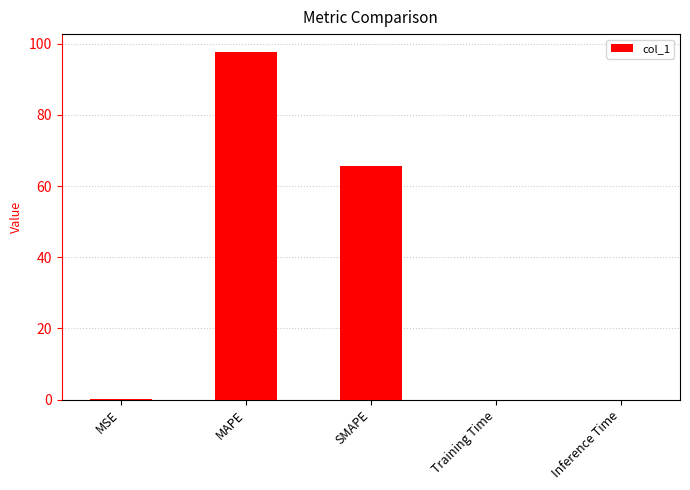

Between SMAPE and MAPE, which is larger?

MAPE